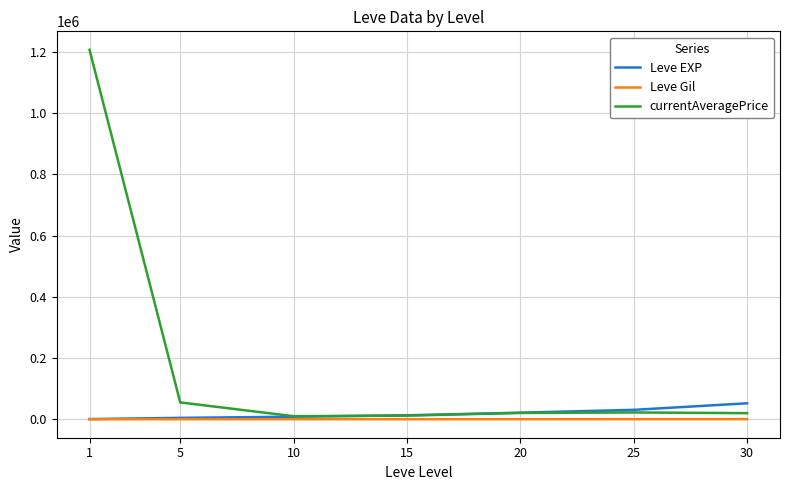

Which series has the largest total across all categories?

currentAveragePrice